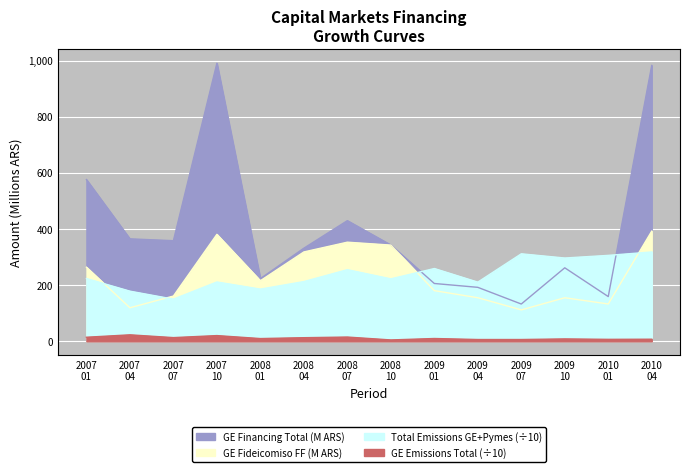

How many interior local valleys does the Total Emissions GE+Pymes series have?

5